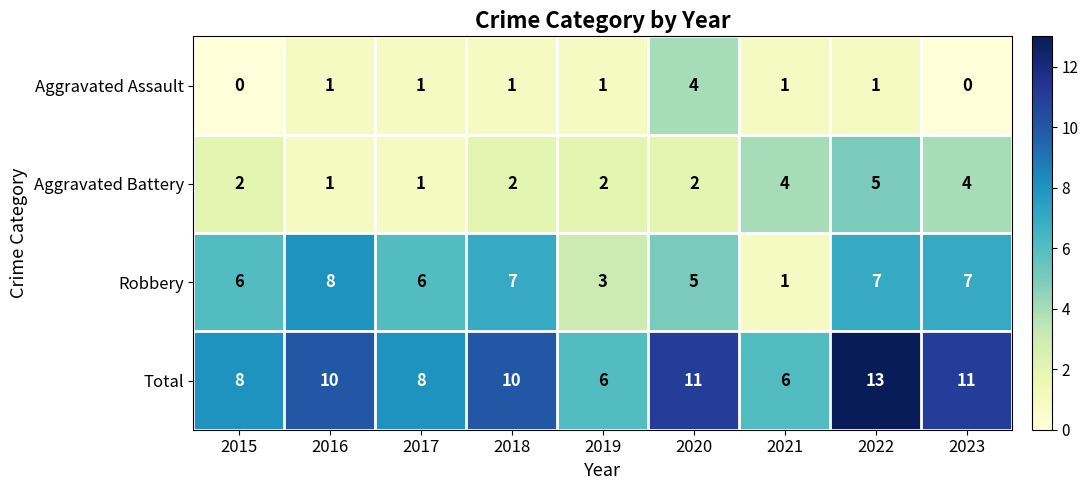

Which series changed the most between 2018 and 2023?

Aggravated Battery